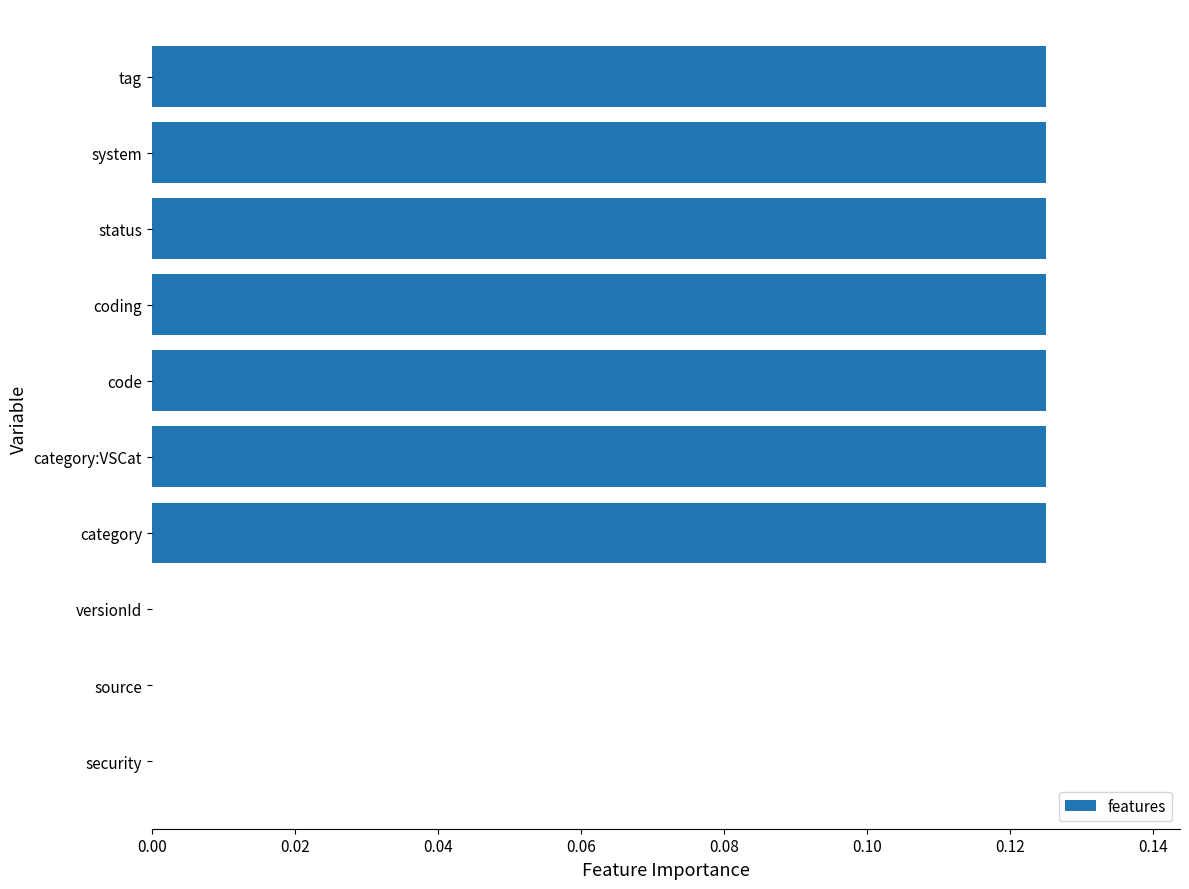

What is the value of the 10th bar from the left?

0.1